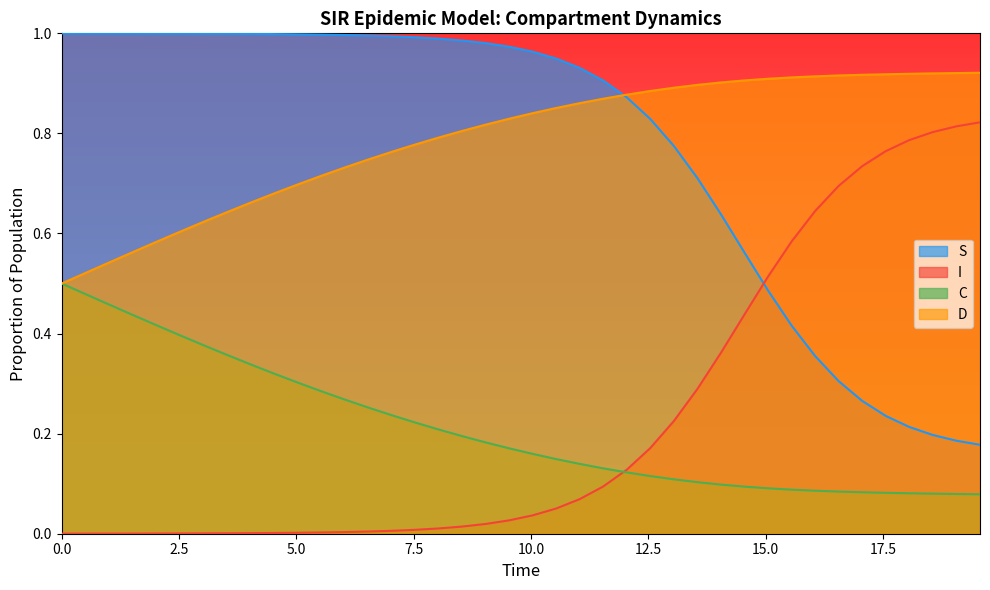

What are all the series names shown in the legend?

S, I, C, D